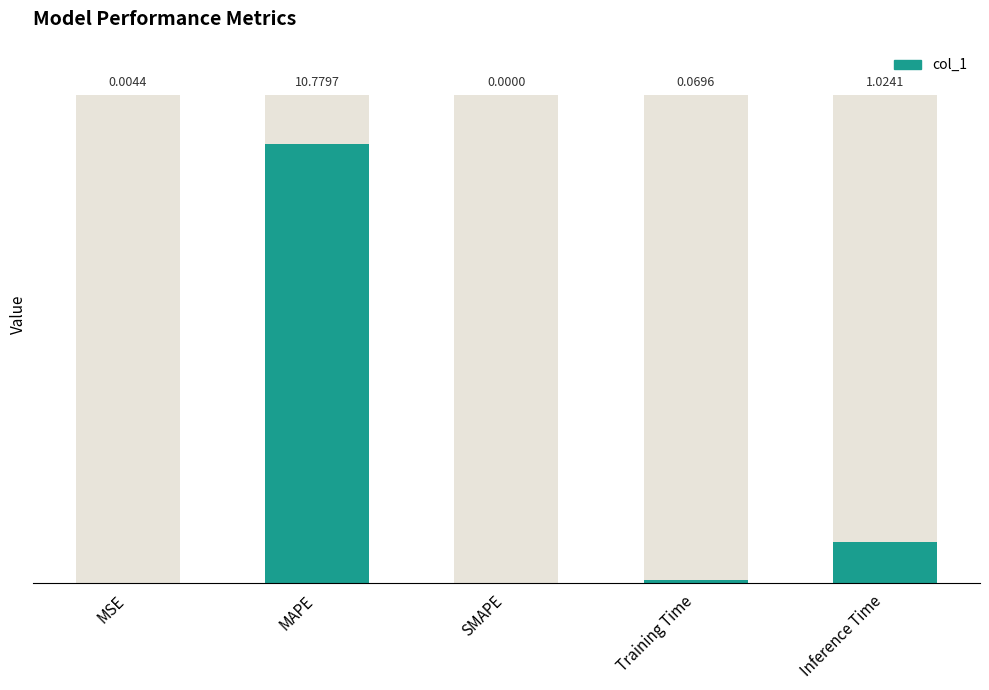

Reading left to right, list all the values displayed in this chart.

0.0	10.8	0.0	0.1	1.0